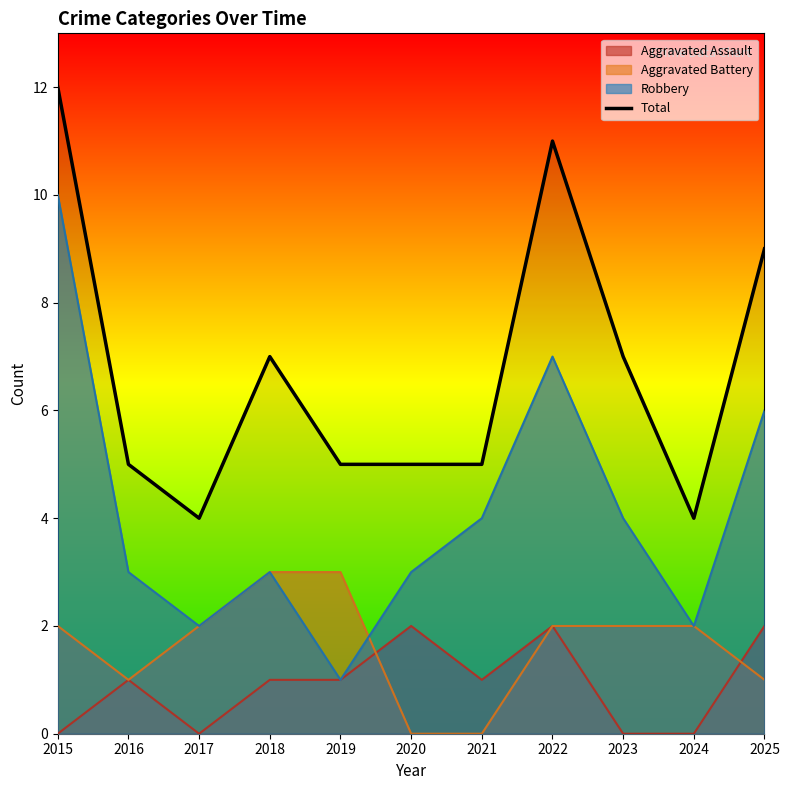

What is the maximum value shown in the chart?

12